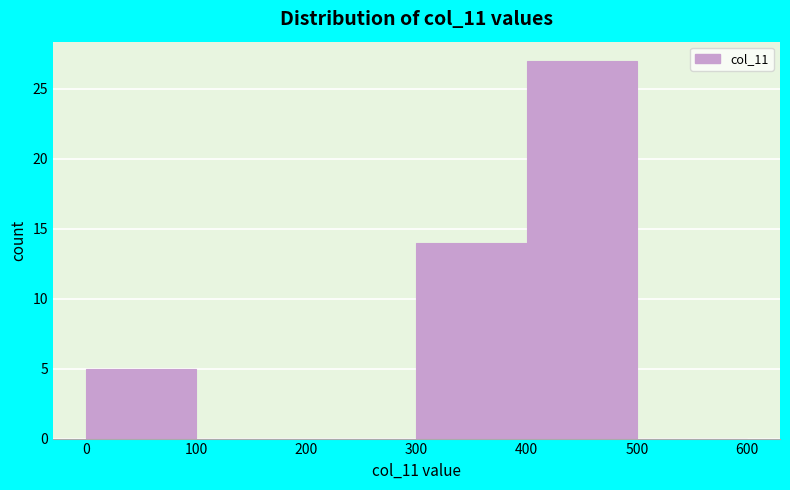

What is the height of the bar covering 0 to 100 on the x-axis? The values are not printed on the chart, so give them approximately, as read against the axis.

5